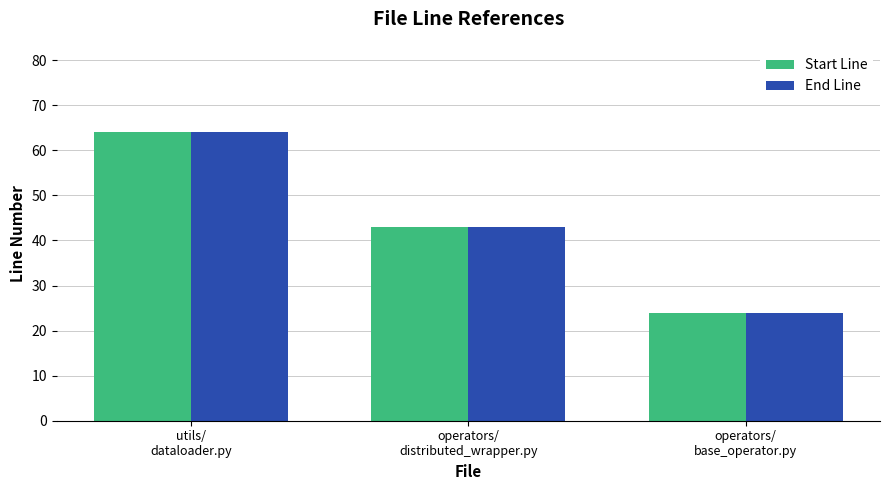

Is it true that Start Line equals 42 at operators/
base_operator.py?

False